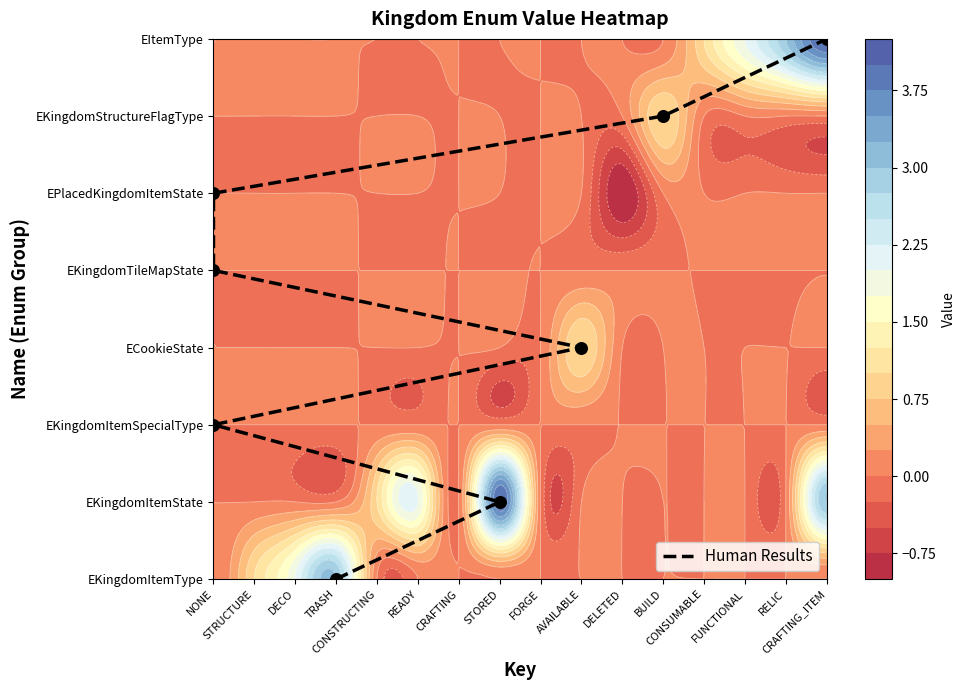

Reading right to left, transcribe all the data shown in this chart.

7	6	5	4	3	2	1	0